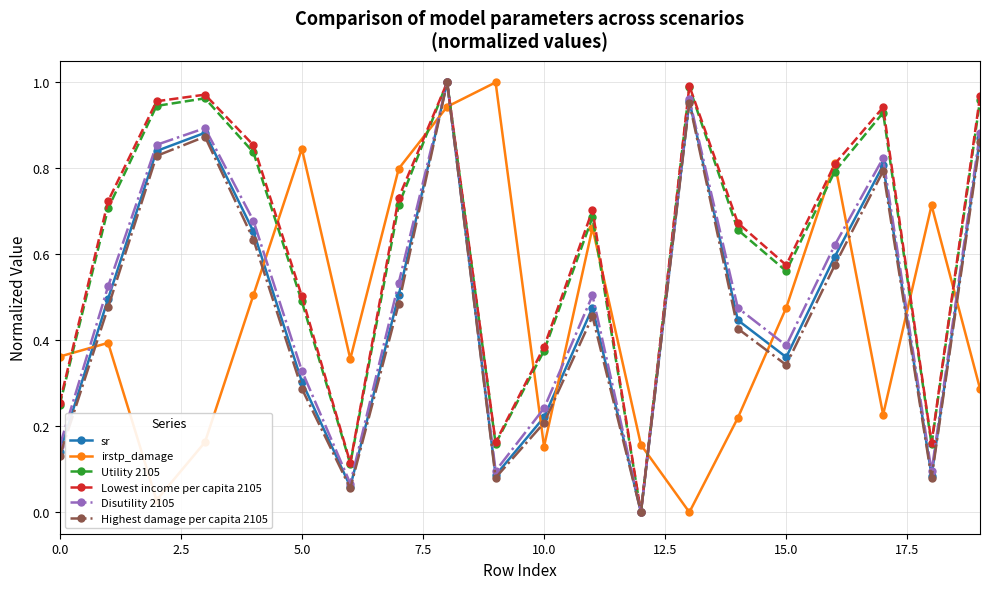

In Highest damage per capita 2105, how many points are lower than both neighbors (excluding endpoints)?

5